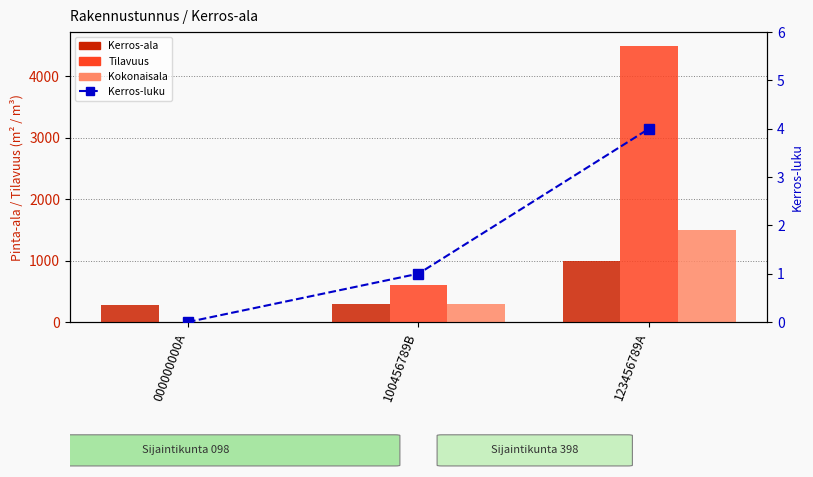

The Kerros-luku series shows 5 at 123456789A. True or false?

False